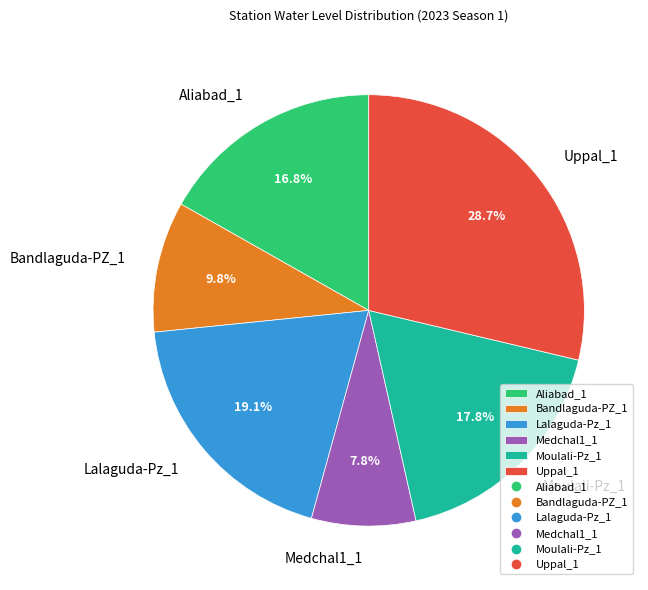

Which slice is the largest?

Uppal_1